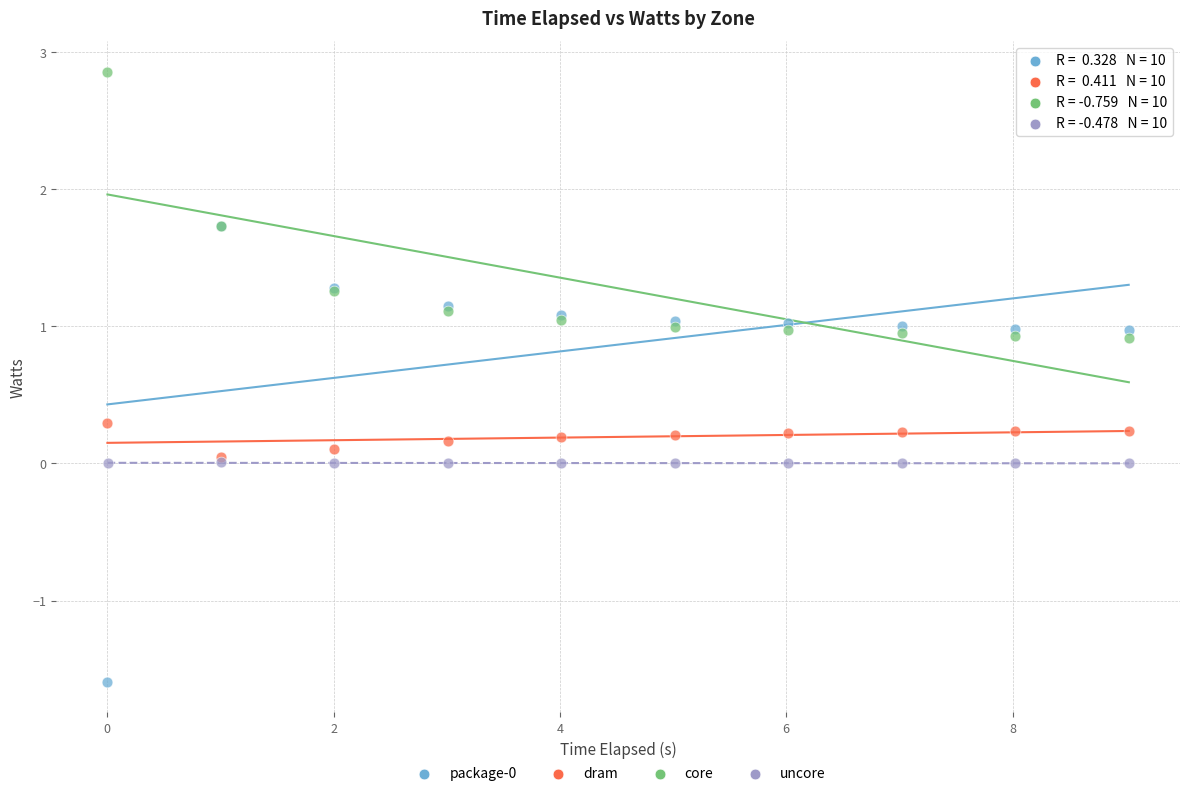

Which series reaches the maximum Y coordinate?

core